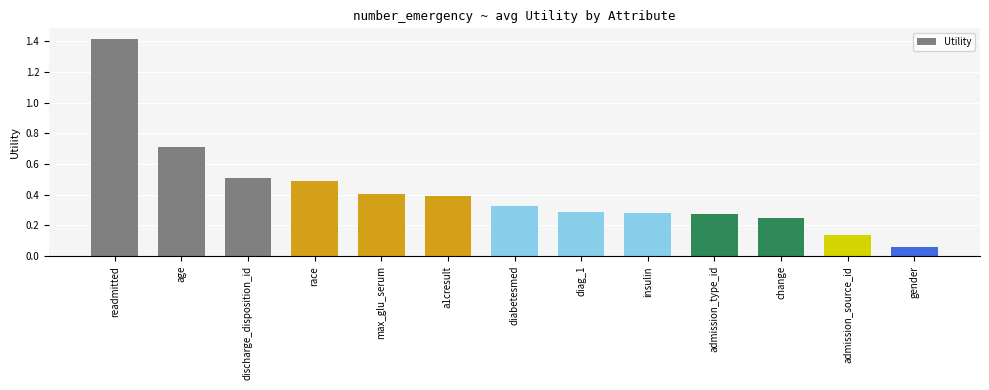

What position from the left is insulin?

9